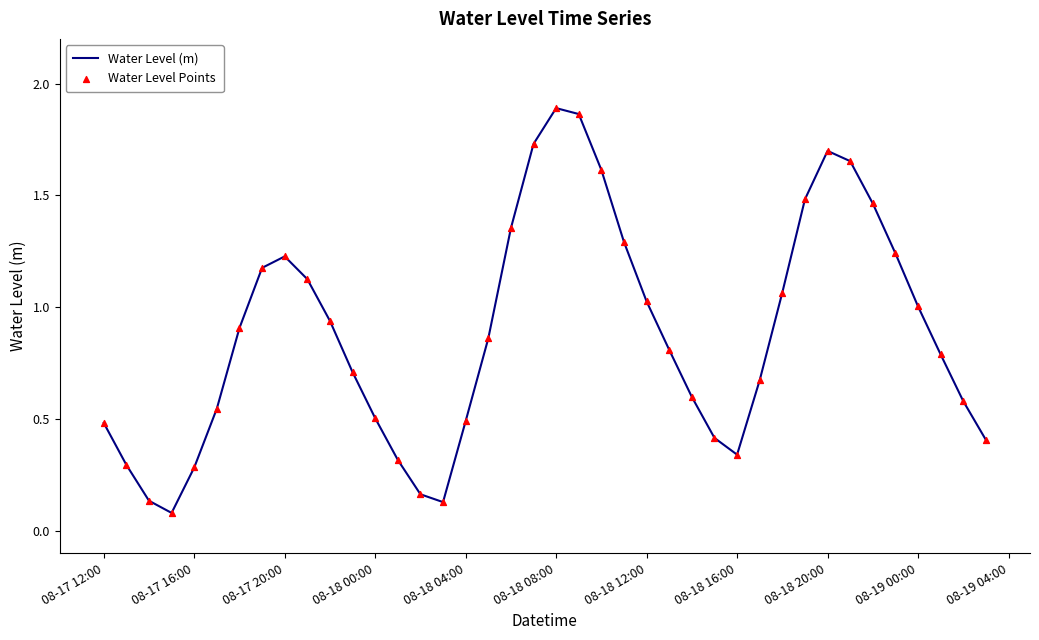

Is this an area chart (filled region under the line)?

No